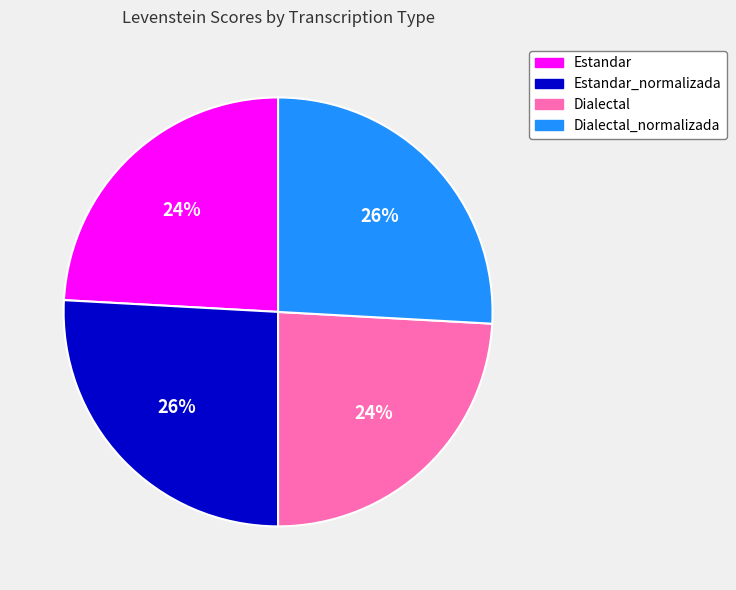

Is there any slice that represents more than half of the pie?

No